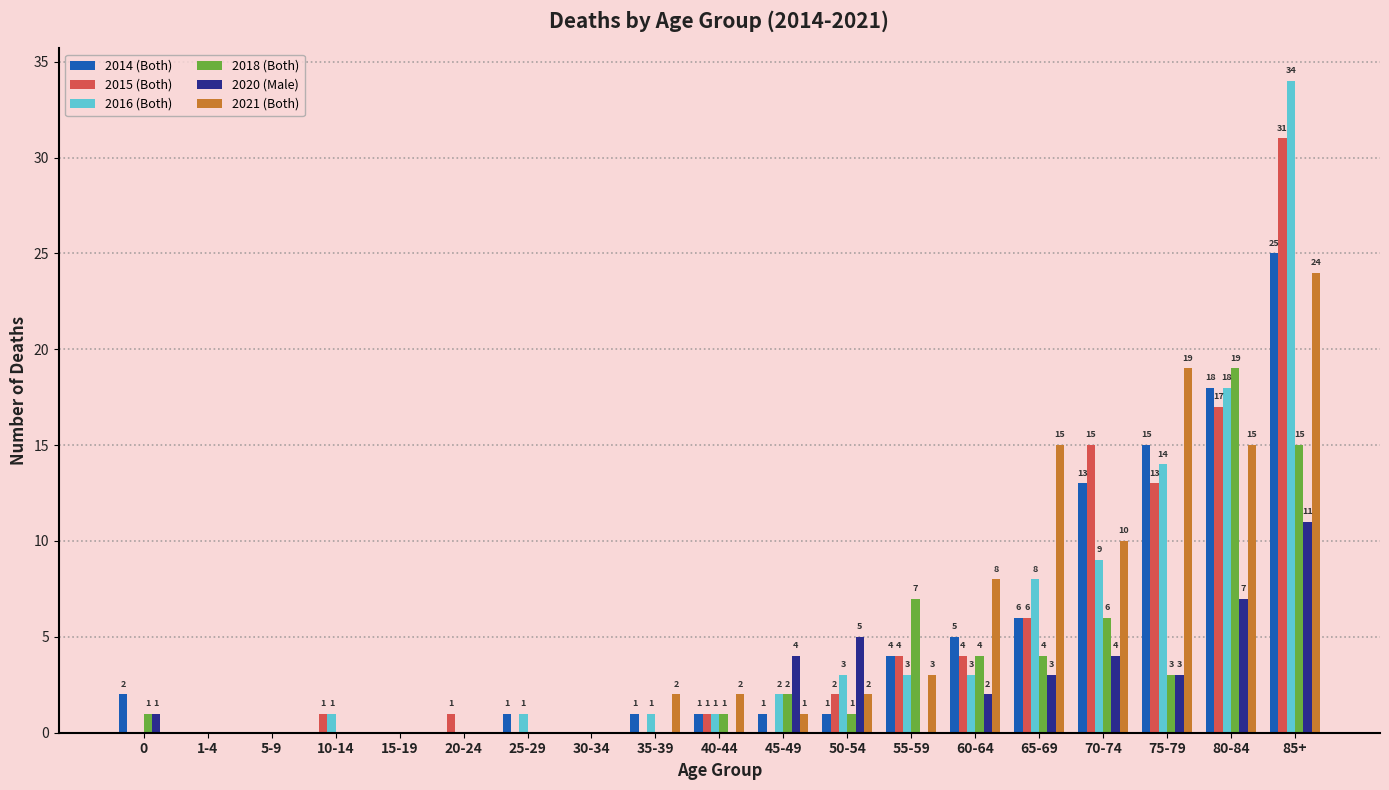

Between 30-34 and 35-39, which series saw the biggest shift?

2021 (Both)